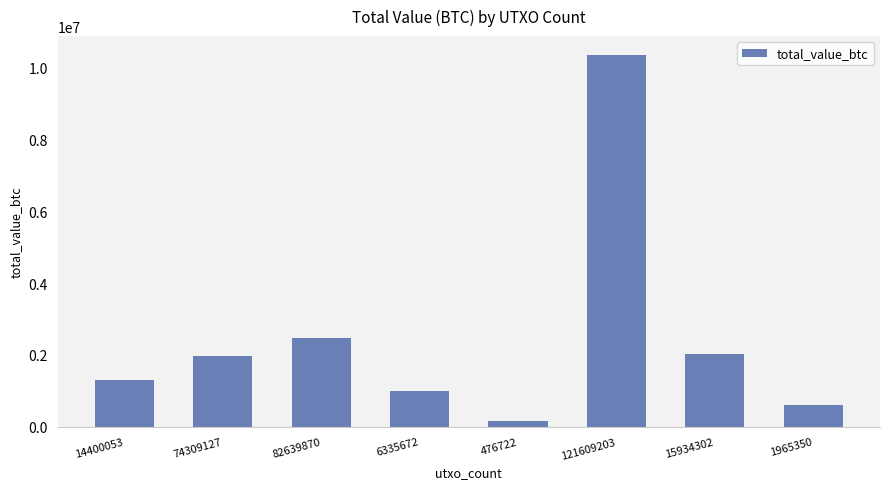

At which label is the value closest to 5262719?

82639870